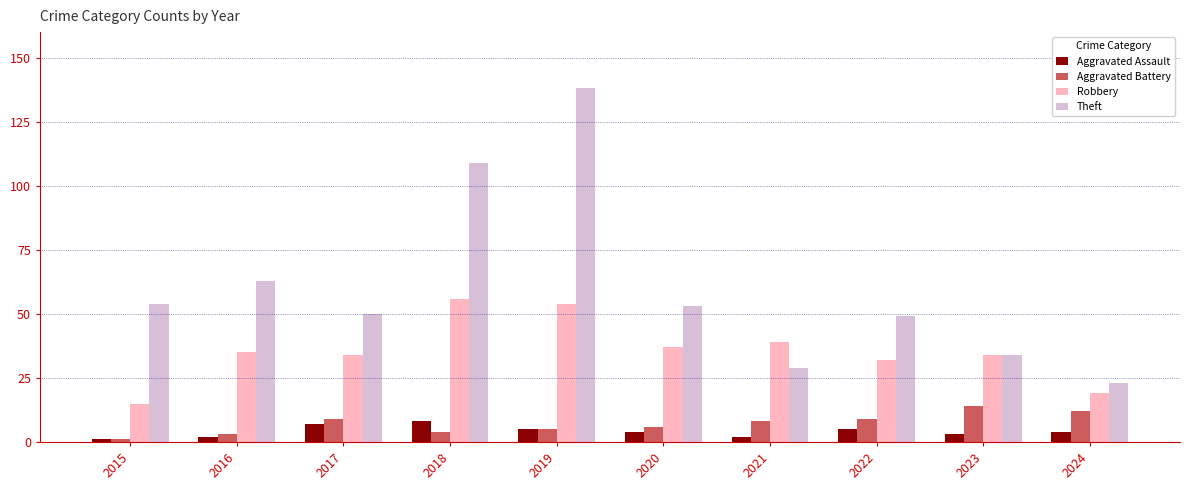

Which series has the largest range (max minus min)?

Theft